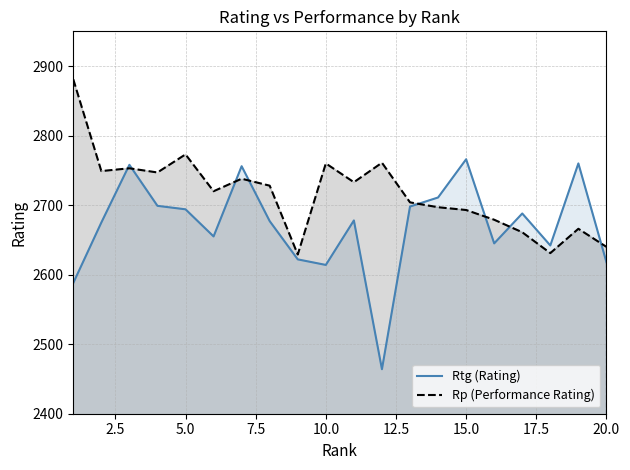

What is the difference between the maximum and second lowest values in the Rp (Performance Rating) series?

250